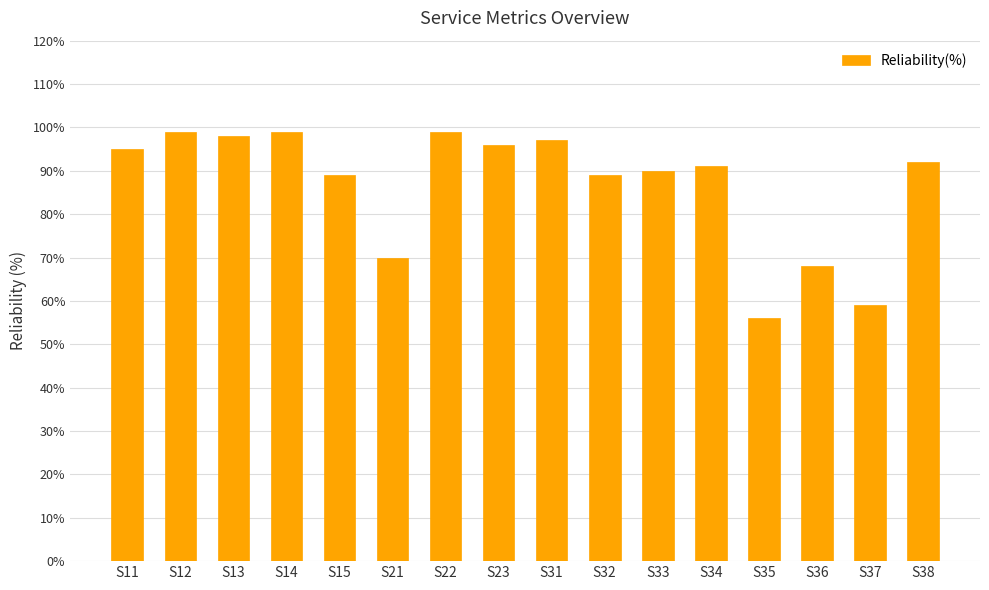

Reading left to right, extract all data points from this chart.

95	99	98	99	89	70	99	96	97	89	90	91	56	68	59	92